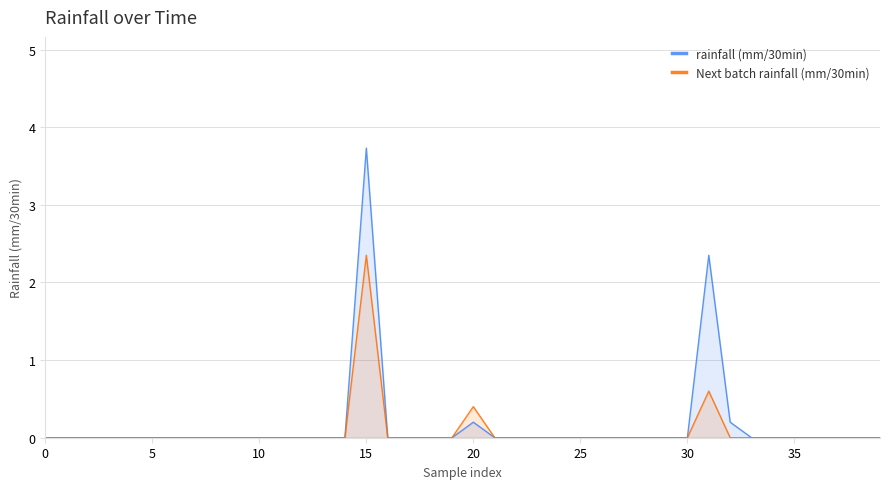

True or false: rainfall (mm/30min) and Next batch rainfall (mm/30min) cross at least once.

False